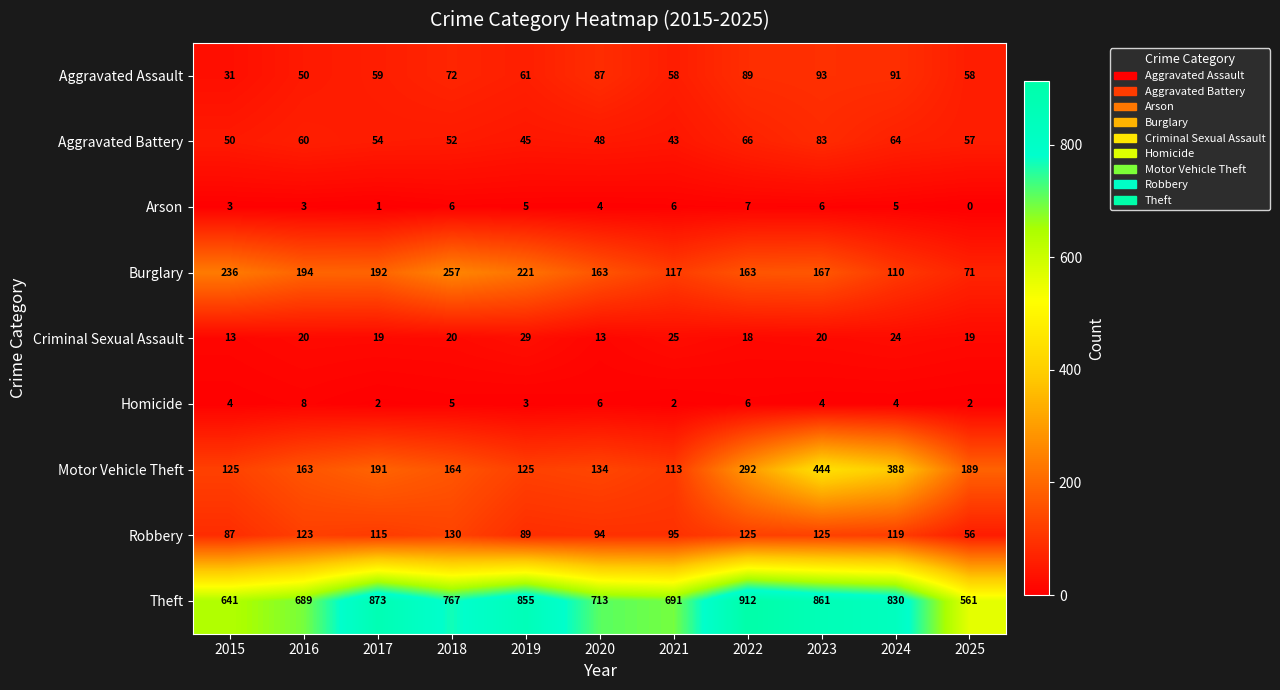

Between 2021 and 2025, which series saw the biggest shift?

Theft